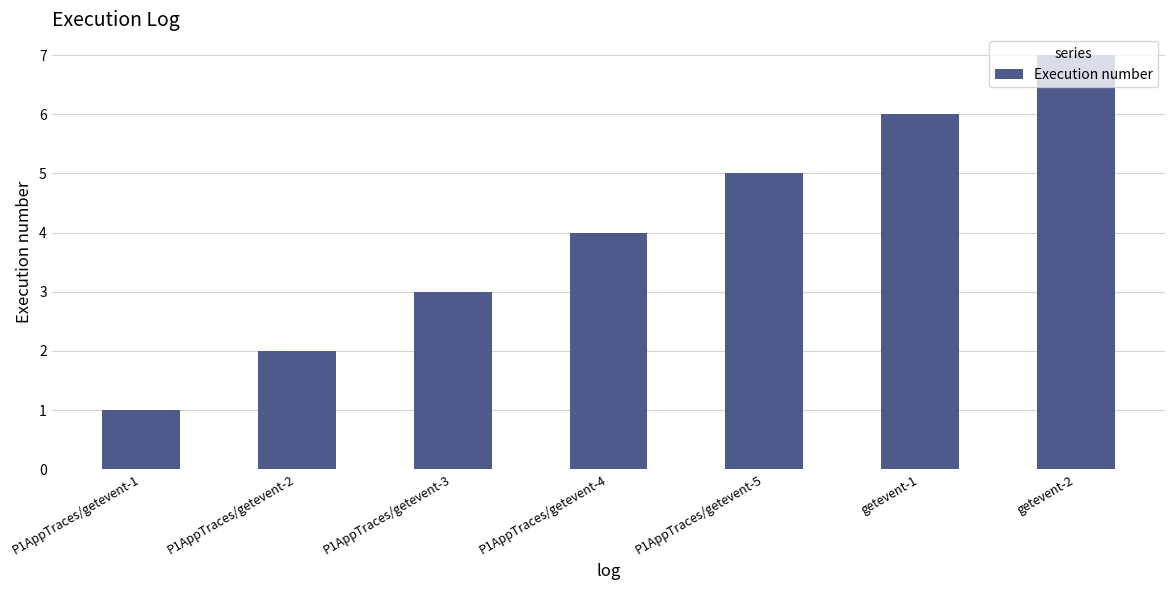

The value at P1AppTraces/getevent-1 is 1. True or false?

True